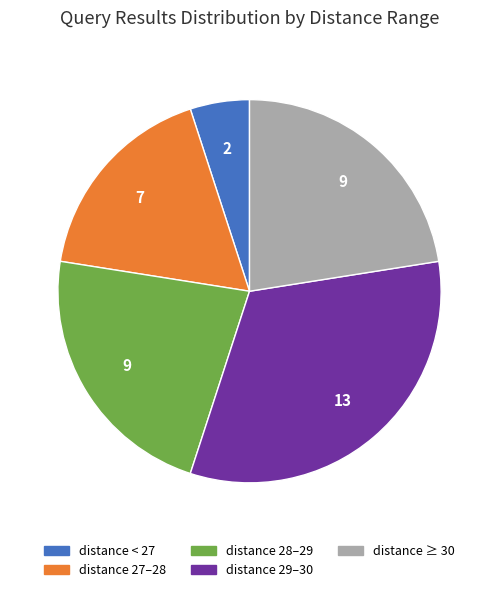

Does distance < 27 account for over 50% of the chart?

No